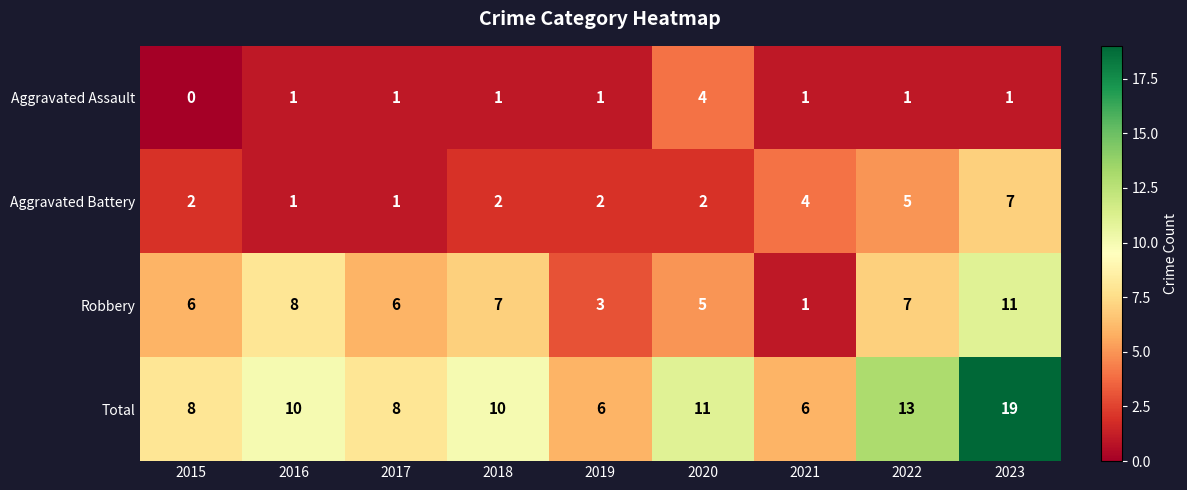

True or false: Aggravated Assault has a value of 2 at 2023.

False